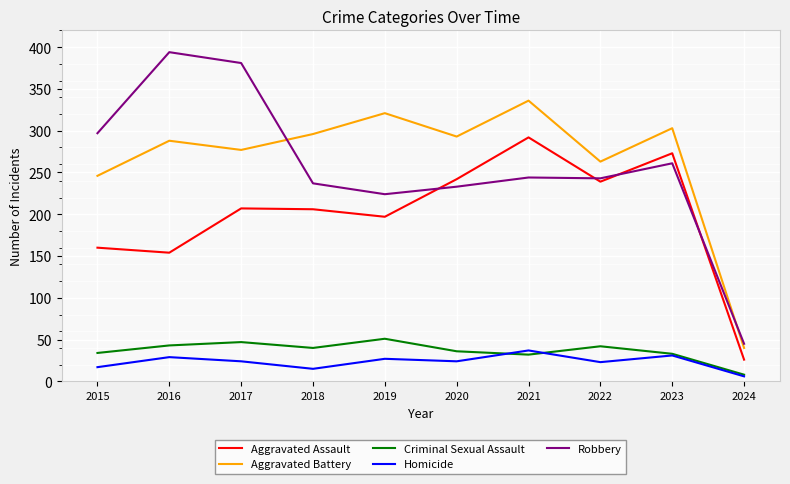

True or false: Homicide and Aggravated Battery intersect in this chart.

False